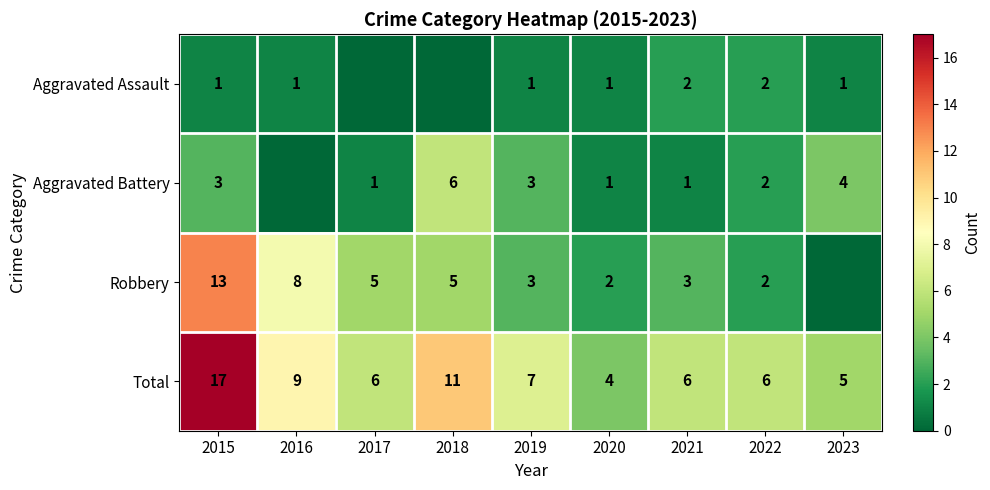

At which category does the chart reach its peak across all series?

2015